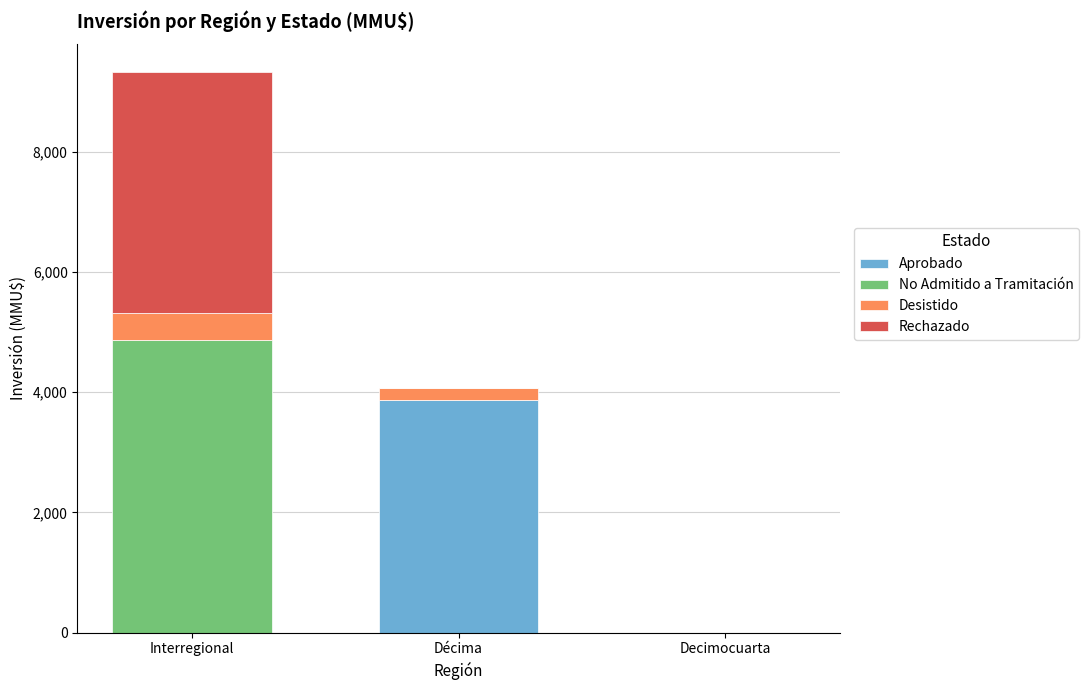

The value of Aprobado at Decimocuarta is -2048. True or false?

False